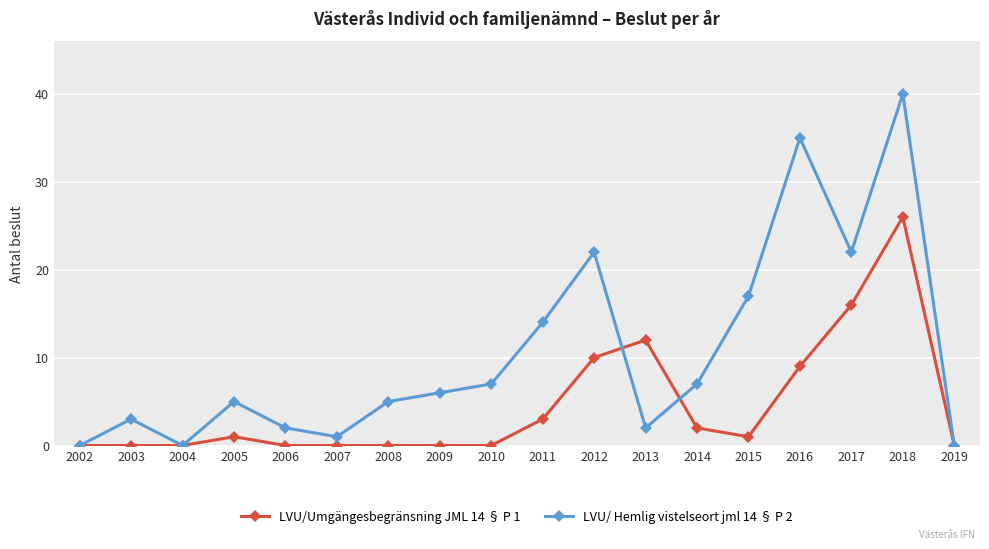

Rank the series at 2006 from lowest to highest value.

LVU/Umgängesbegränsning JML 14 § P 1, LVU/ Hemlig vistelseort jml 14 § P 2